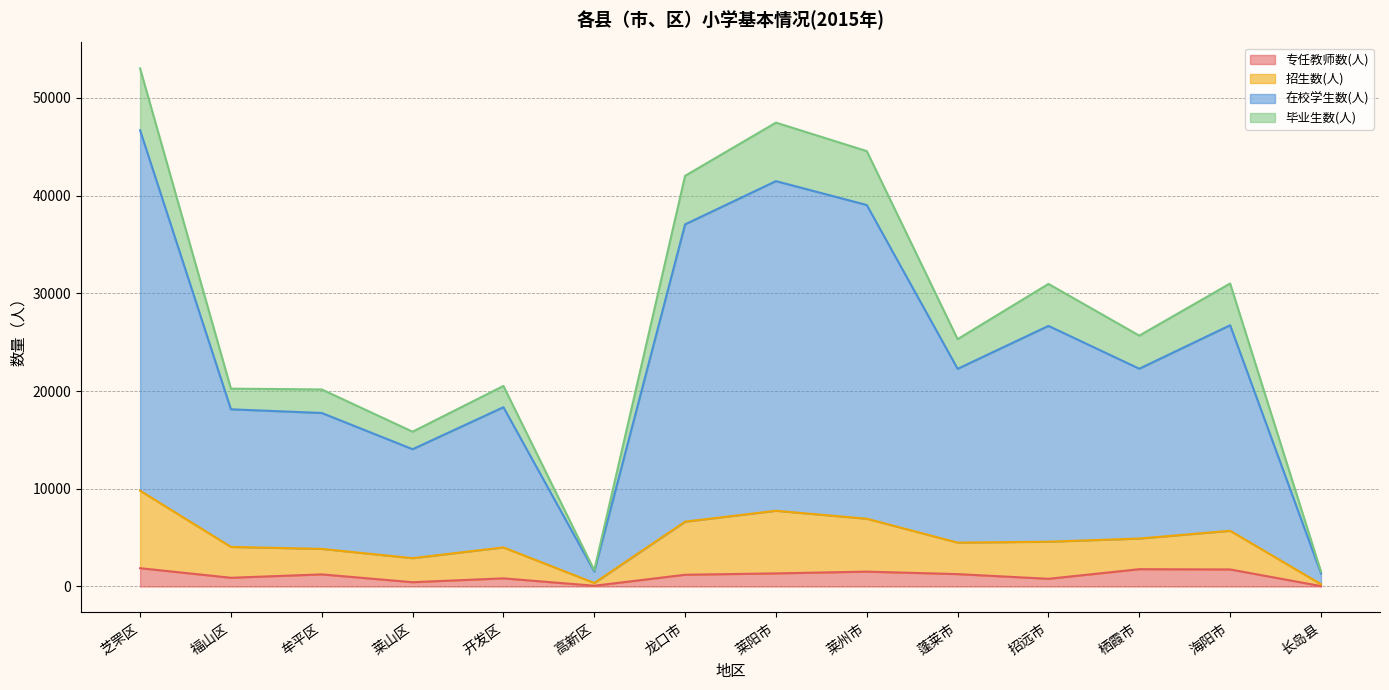

How many lines are shown in the chart?

4